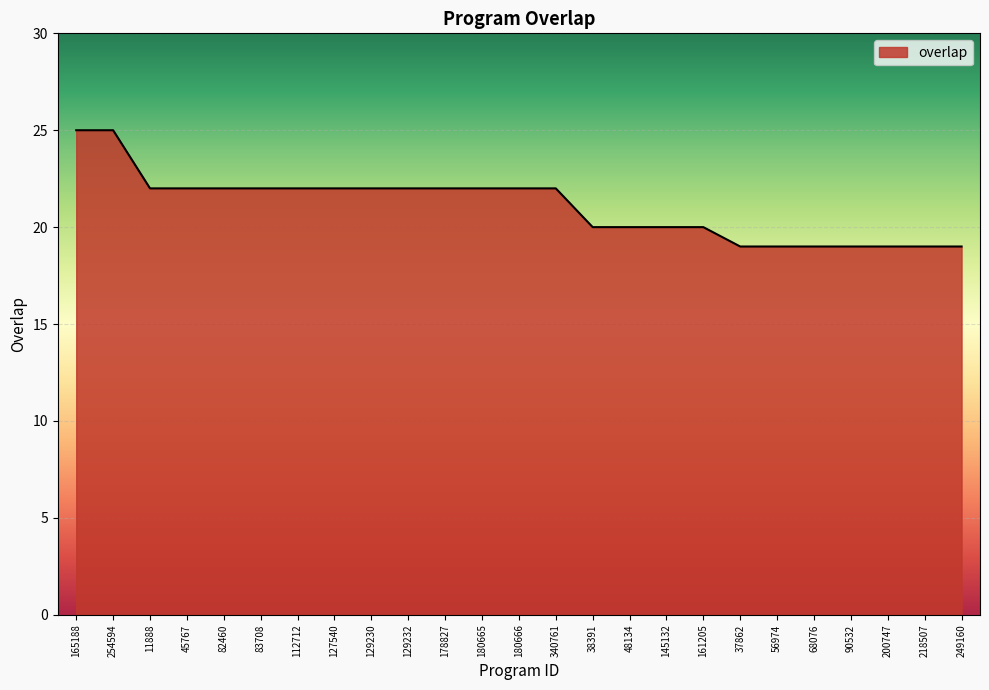

What position from the right is 249160?

1